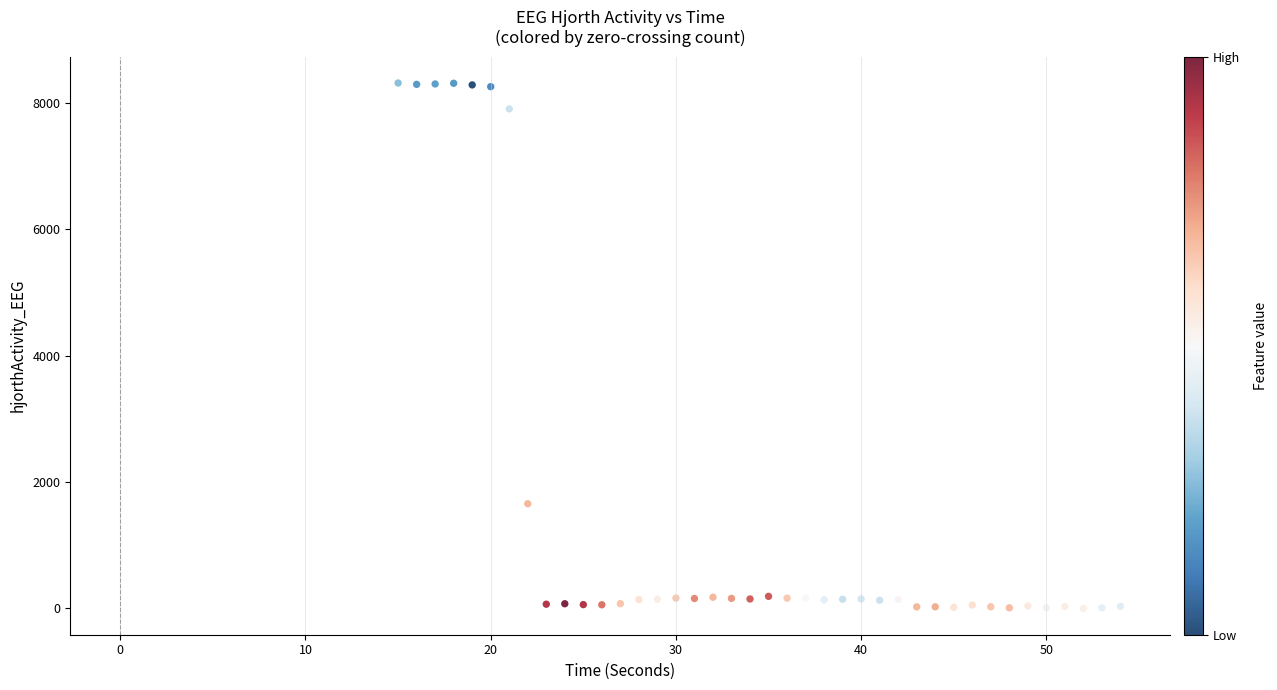

What is the range of Y values (max minus min)?

8316.0